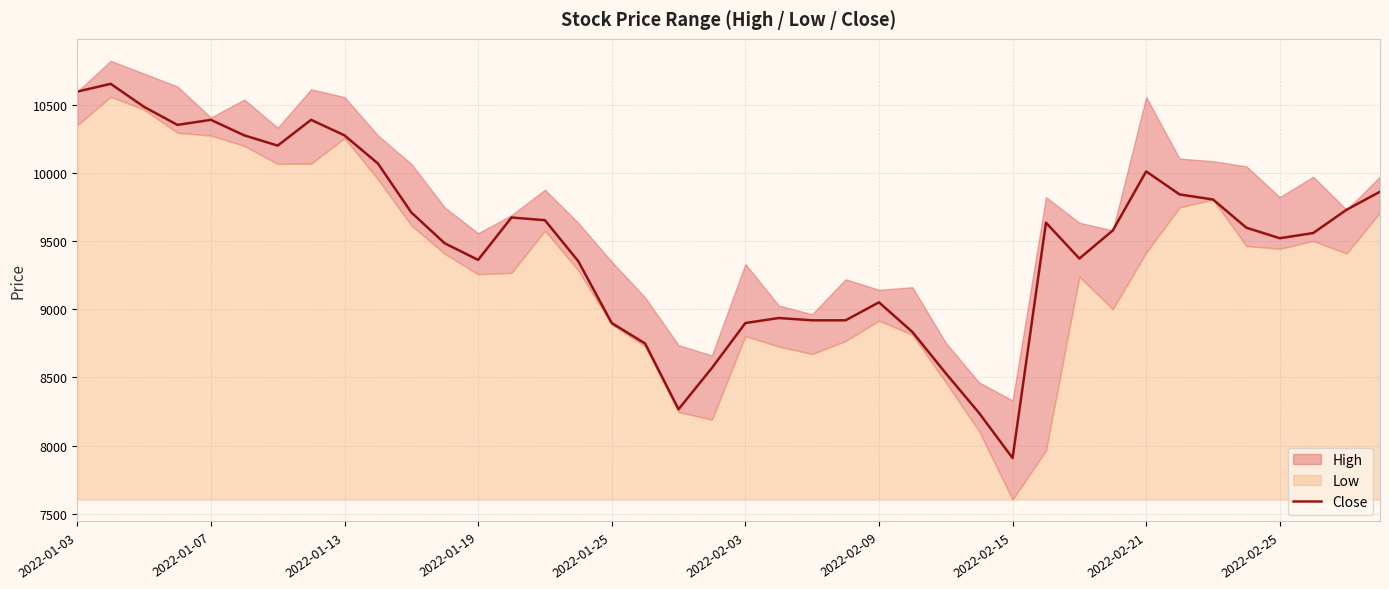

How many points are lower than both their immediate neighbors (excluding endpoints)?

7